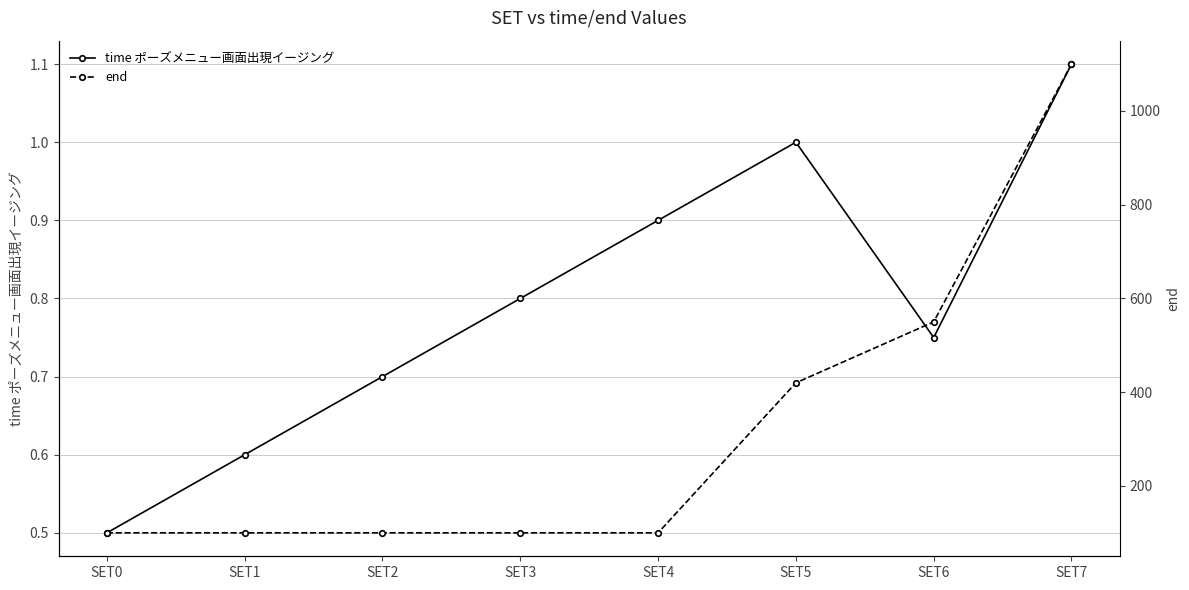

What is the maximum value for end?

1100.0